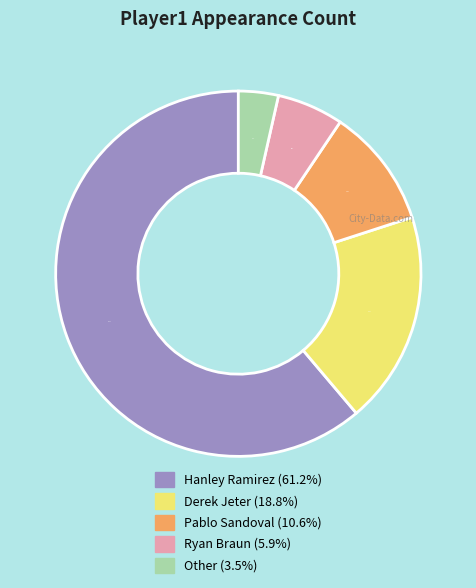

Count the number of slices in the pie.

5